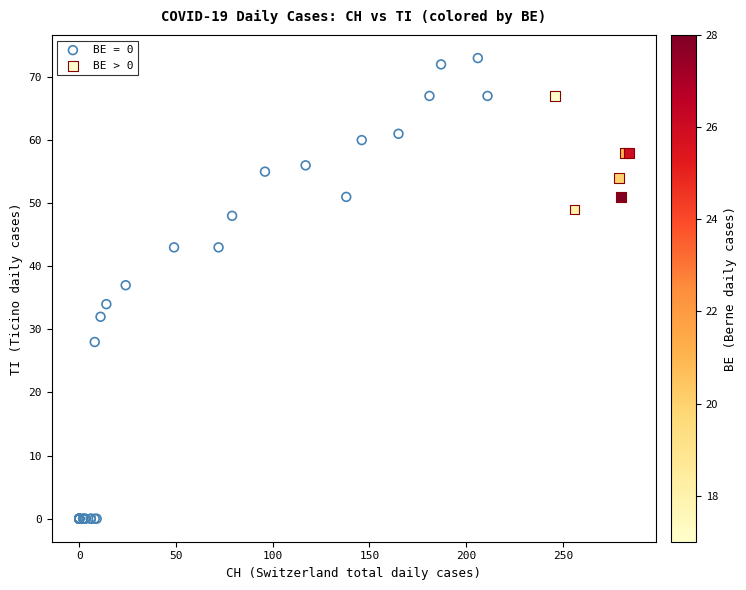

Which series contains the lowest Y value?

BE = 0